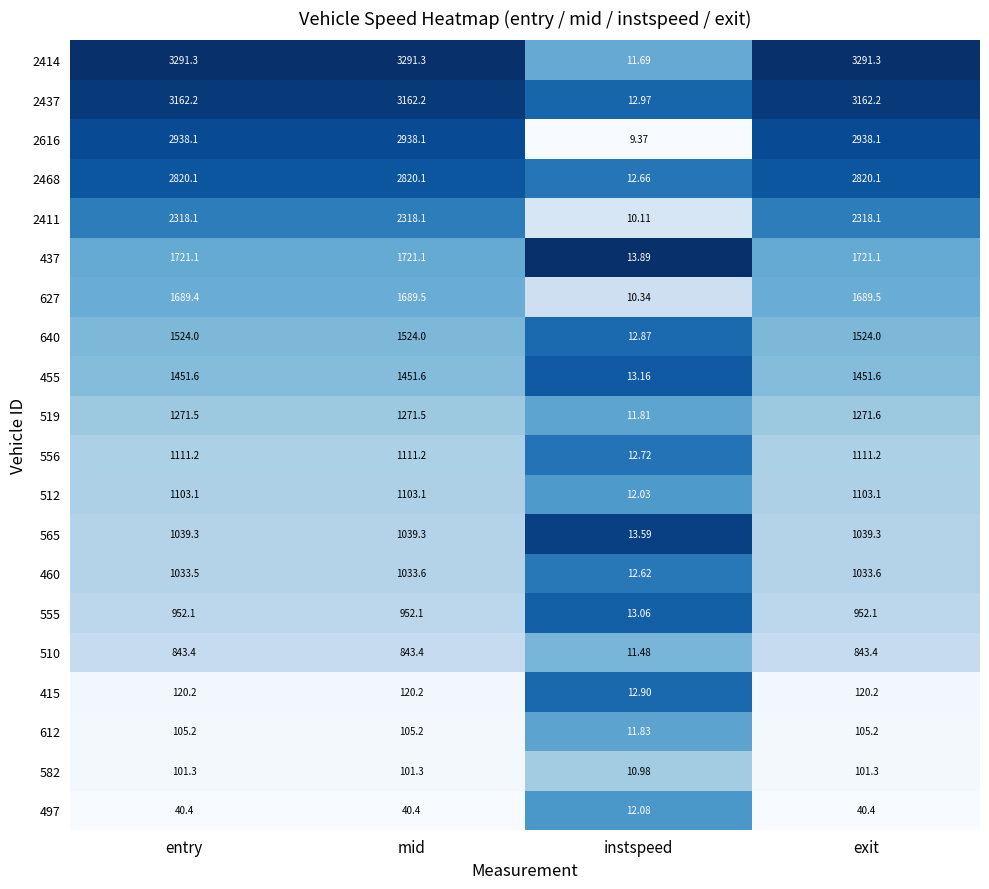

Which series has the widest spread of values?

2414